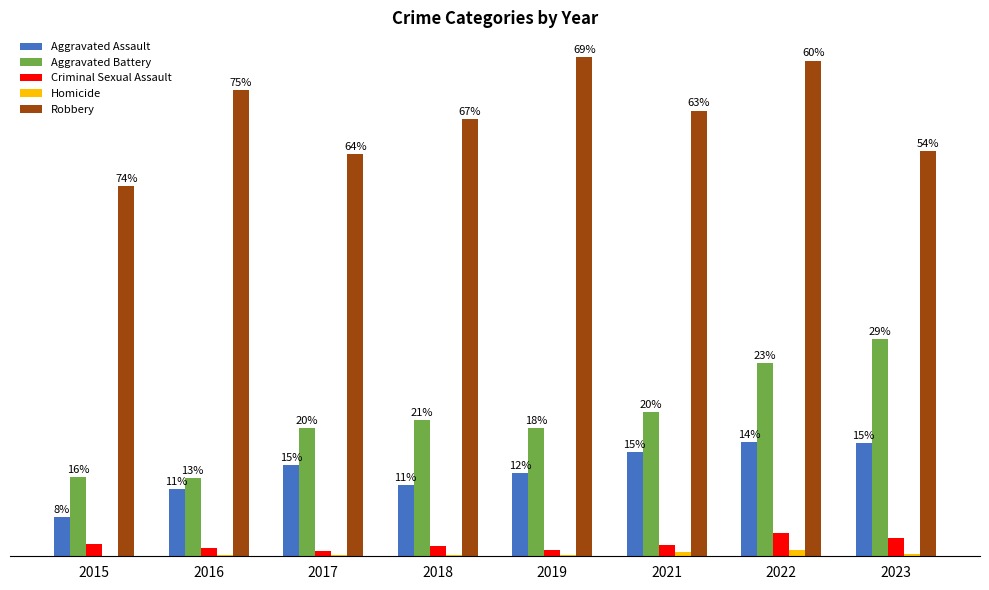

What are all the series names shown in the legend?

Aggravated Assault, Aggravated Battery, Criminal Sexual Assault, Homicide, Robbery